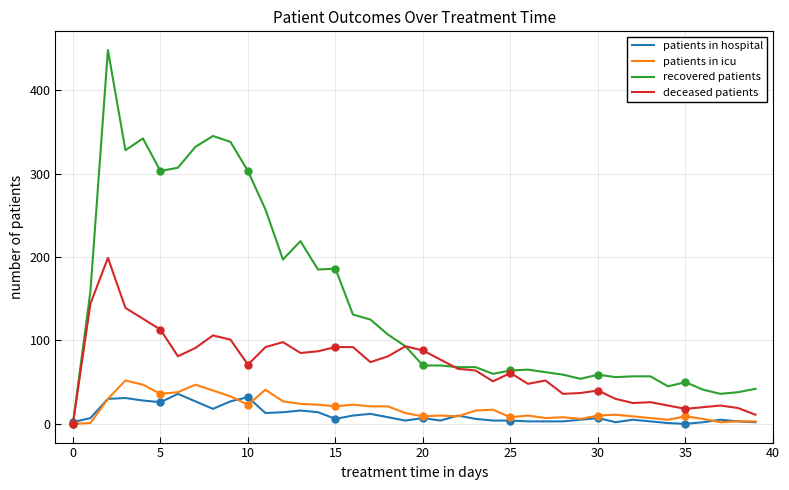

Is this an area chart (filled region under the line)?

No